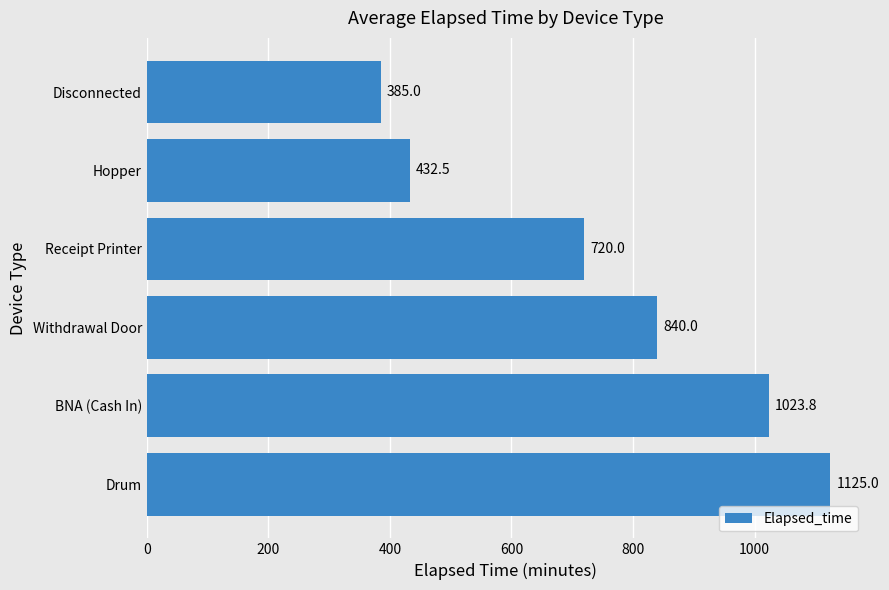

How many categories are shown in the chart?

6